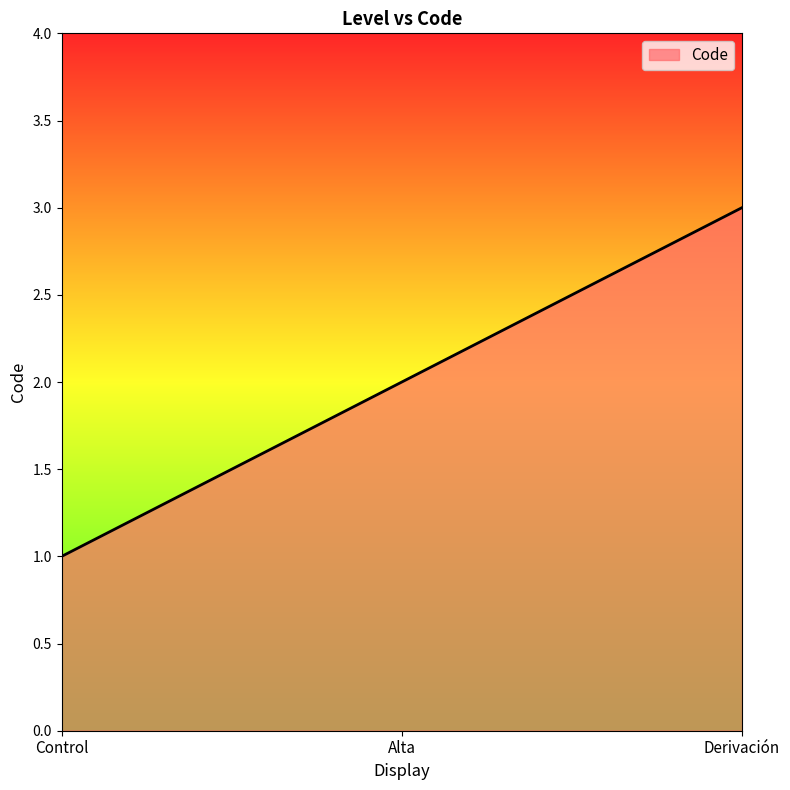

List the labels in order of value, smallest first.

Control, Alta, Derivación